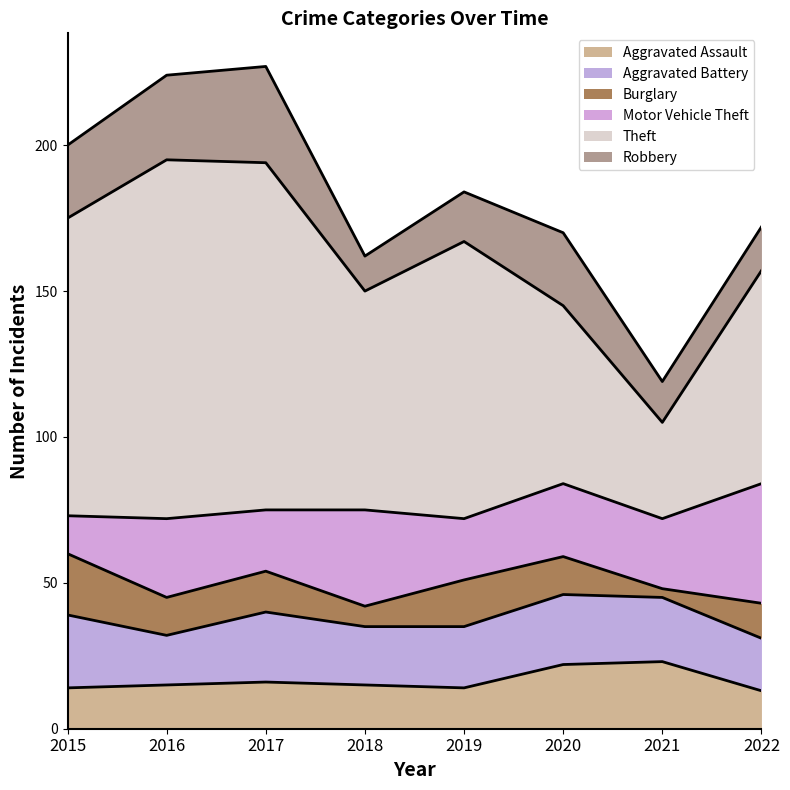

At which label does Burglary first exceed 13?

2015